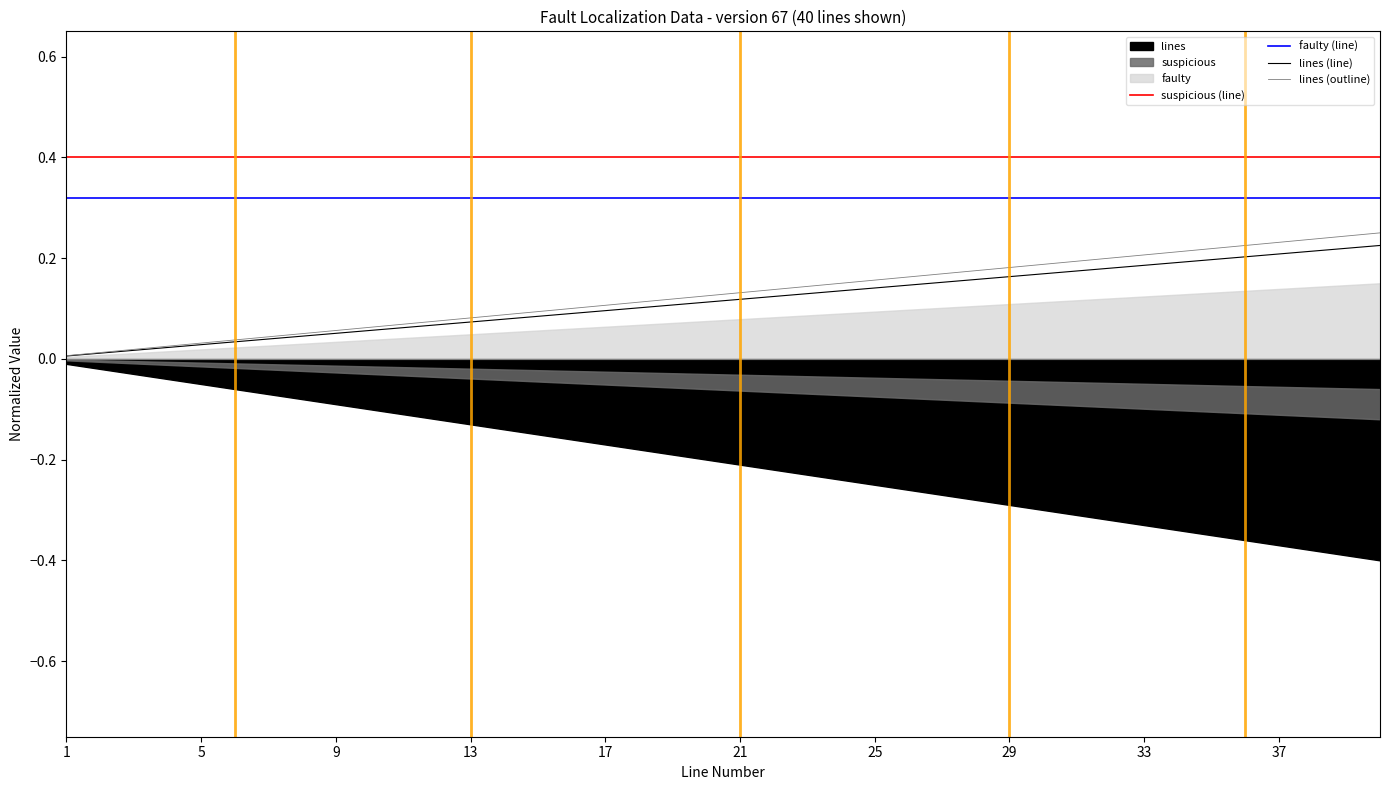

True or false: faulty (line) and suspicious (line) intersect in this chart.

False